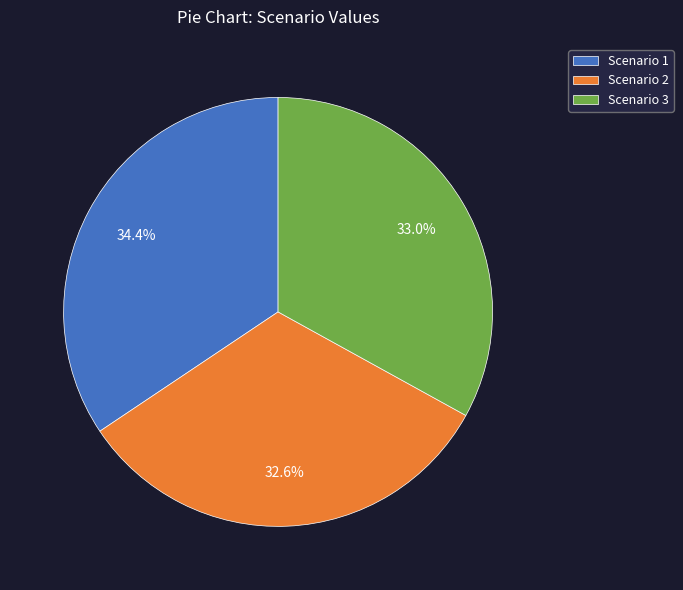

Is there a majority slice in this chart?

No